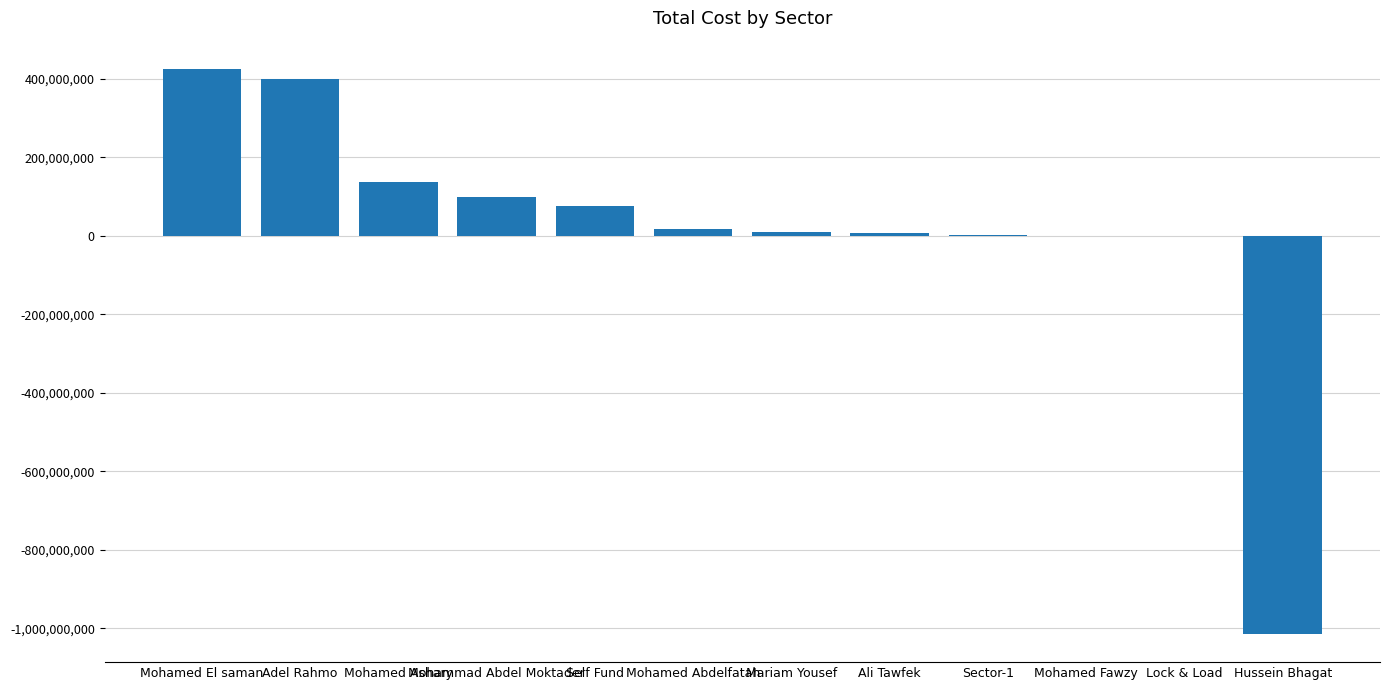

The value at Mohamed El saman is 287268165. True or false?

False